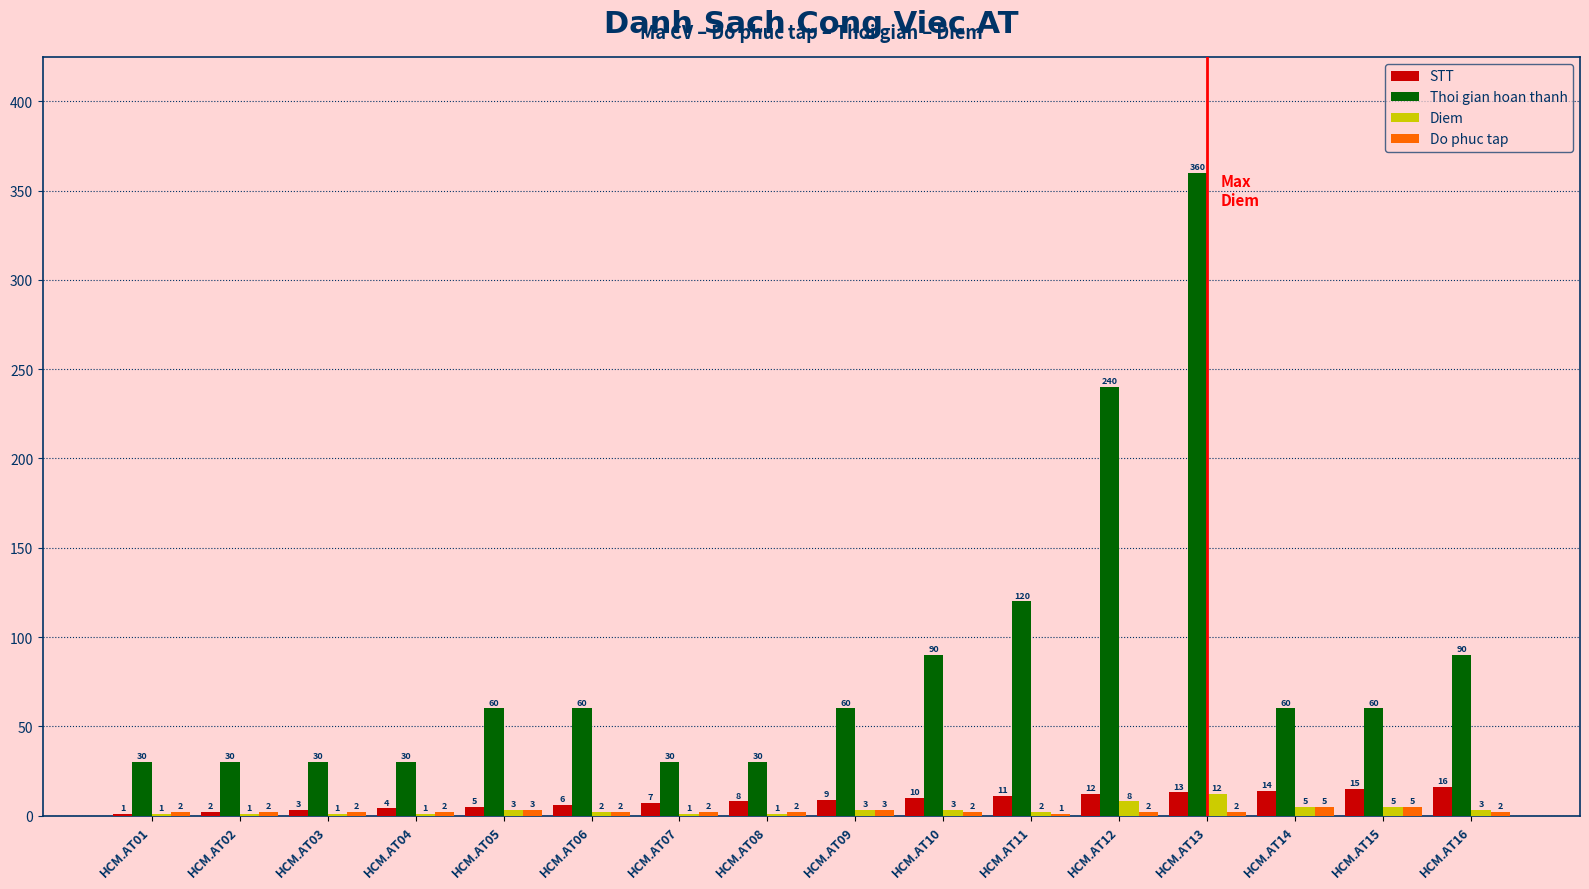

Reading left to right, list all the values displayed in this chart.

STT: HCM.AT01=1	HCM.AT02=2	HCM.AT03=3	HCM.AT04=4	HCM.AT05=5	HCM.AT06=6	HCM.AT07=7	HCM.AT08=8	HCM.AT09=9	HCM.AT10=10	HCM.AT11=11	HCM.AT12=12	HCM.AT13=13	HCM.AT14=14	HCM.AT15=15	HCM.AT16=16
Thoi gian hoan thanh: HCM.AT01=30	HCM.AT02=30	HCM.AT03=30	HCM.AT04=30	HCM.AT05=60	HCM.AT06=60	HCM.AT07=30	HCM.AT08=30	HCM.AT09=60	HCM.AT10=90	HCM.AT11=120	HCM.AT12=240	HCM.AT13=360	HCM.AT14=60	HCM.AT15=60	HCM.AT16=90
Diem: HCM.AT01=1	HCM.AT02=1	HCM.AT03=1	HCM.AT04=1	HCM.AT05=3	HCM.AT06=2	HCM.AT07=1	HCM.AT08=1	HCM.AT09=3	HCM.AT10=3	HCM.AT11=2	HCM.AT12=8	HCM.AT13=12	HCM.AT14=5	HCM.AT15=5	HCM.AT16=3
Do phuc tap: HCM.AT01=2	HCM.AT02=2	HCM.AT03=2	HCM.AT04=2	HCM.AT05=3	HCM.AT06=2	HCM.AT07=2	HCM.AT08=2	HCM.AT09=3	HCM.AT10=2	HCM.AT11=1	HCM.AT12=2	HCM.AT13=2	HCM.AT14=5	HCM.AT15=5	HCM.AT16=2